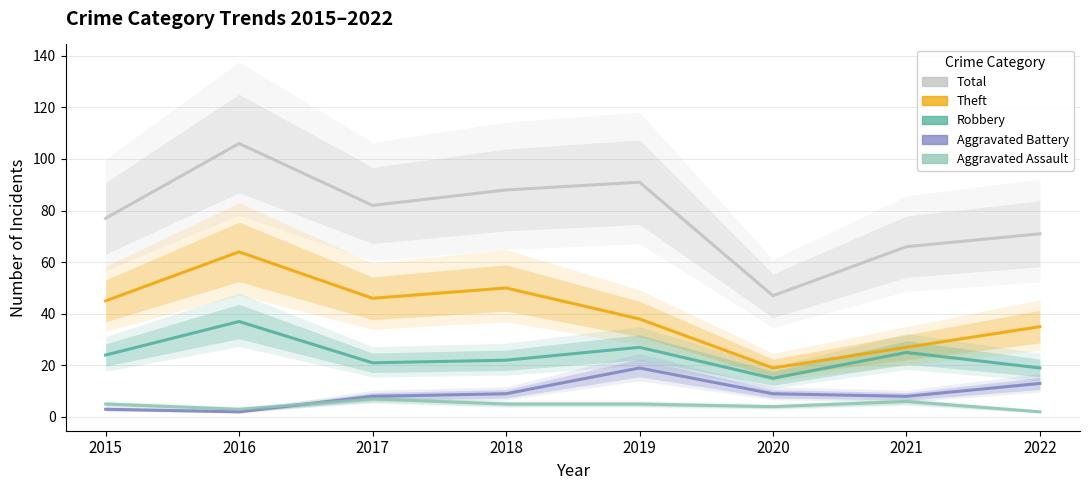

List the series in order of their peak value, highest first.

Total, Theft, Robbery, Aggravated Battery, Aggravated Assault